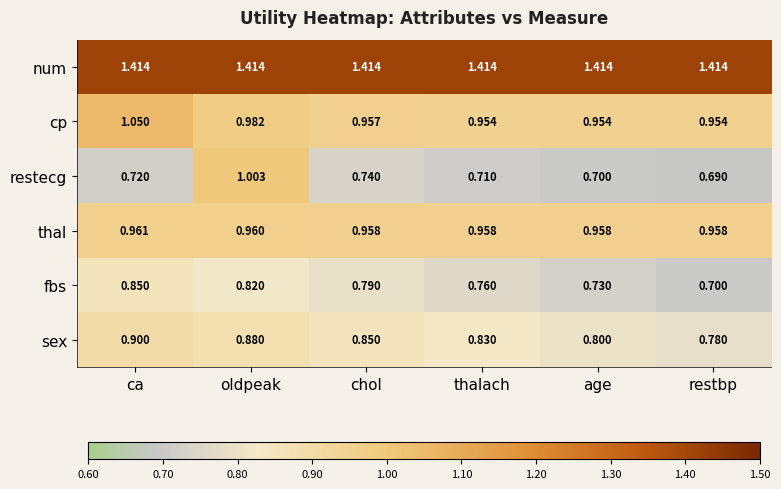

Rank the categories by sex value from highest to lowest.

ca, oldpeak, chol, thalach, age, restbp